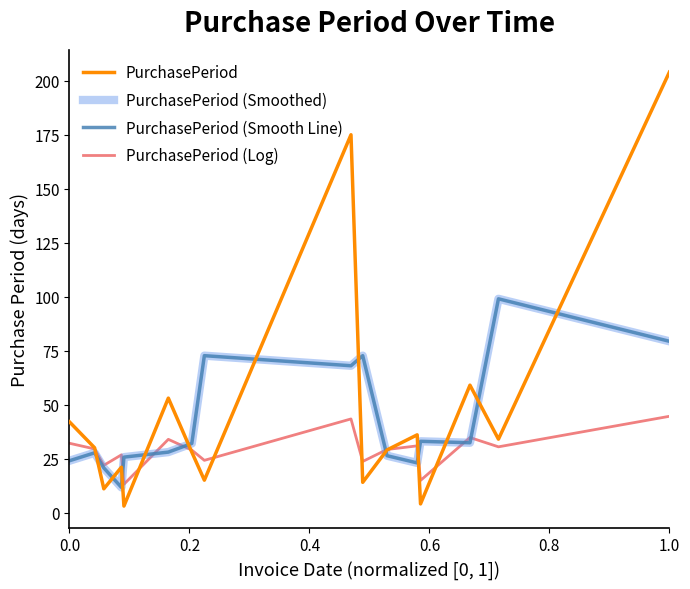

How many interior local valleys does the PurchasePeriod (Smoothed) series have?

4